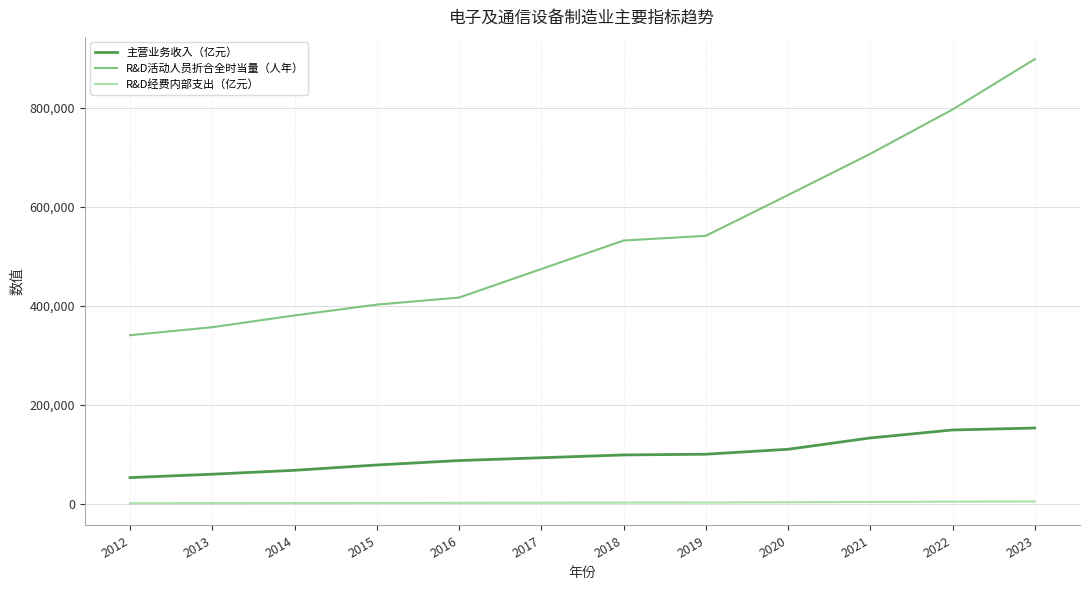

Is the value of R&D活动人员折合全时当量（人年） at 2014 greater than the value of R&D经费内部支出（亿元） at 2014?

Yes